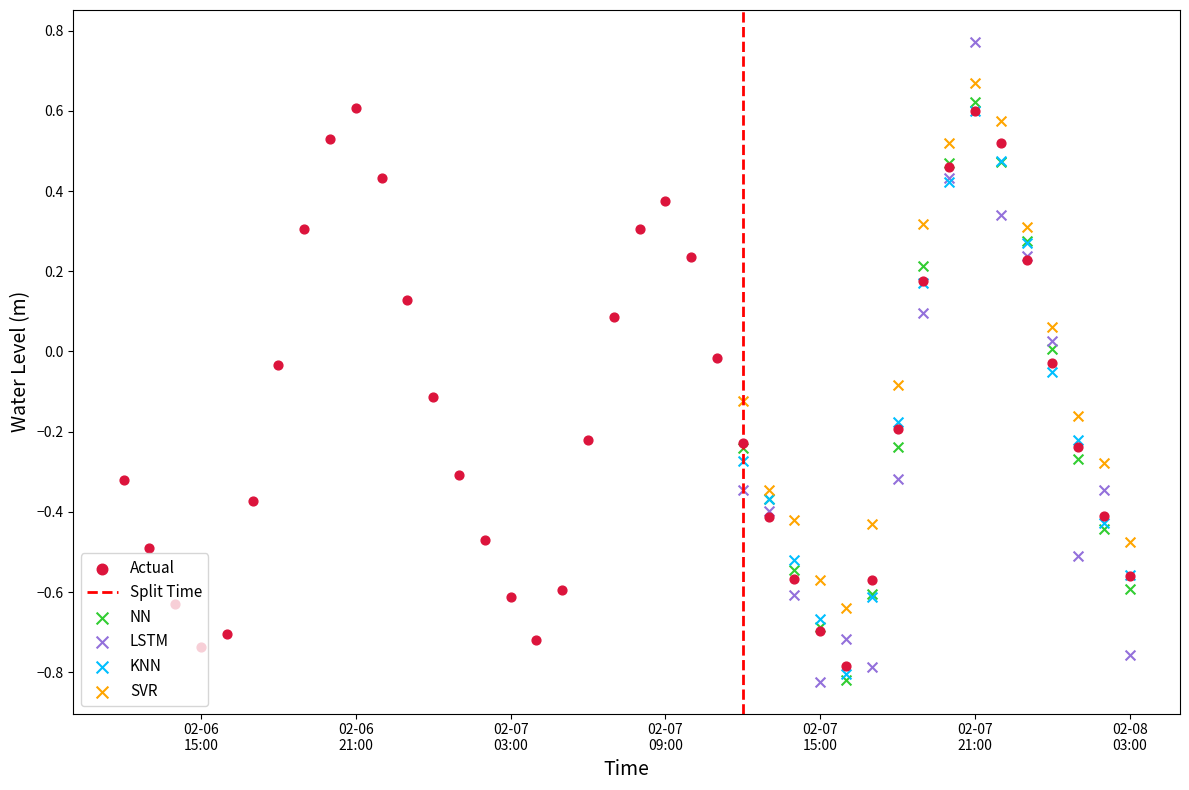

What is the change in value from 2023-02-06 12:00:00 to 2023-02-06 14:00:00?

-0.3